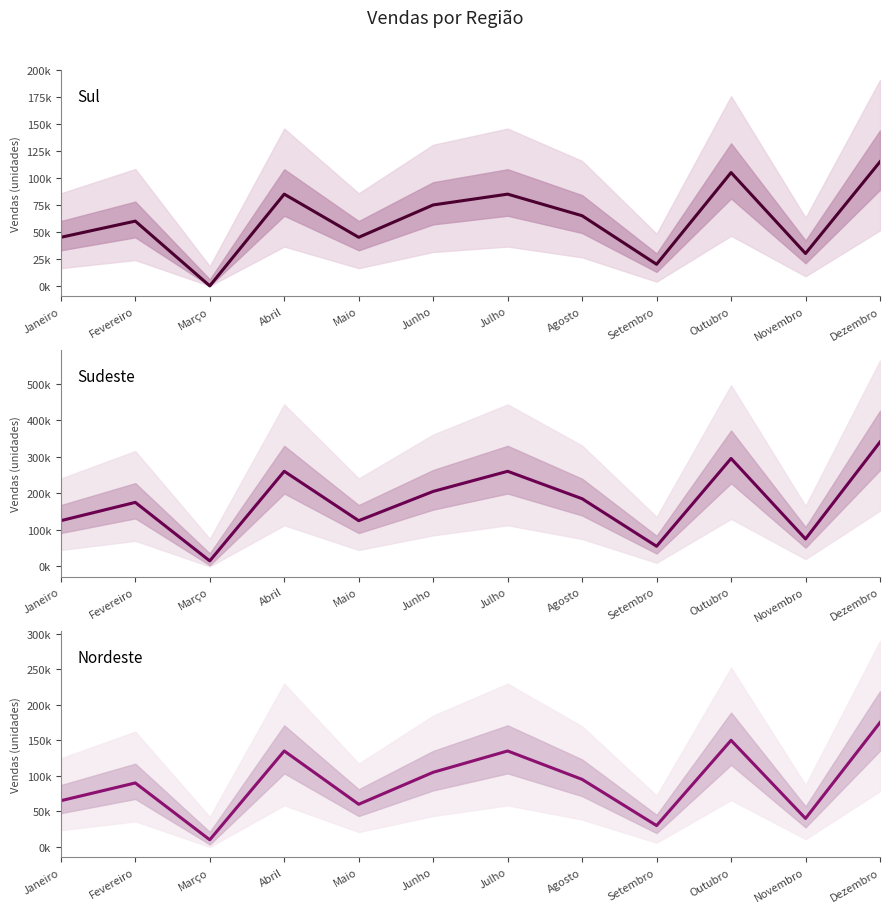

Where is the first local minimum for Sudeste?

Março